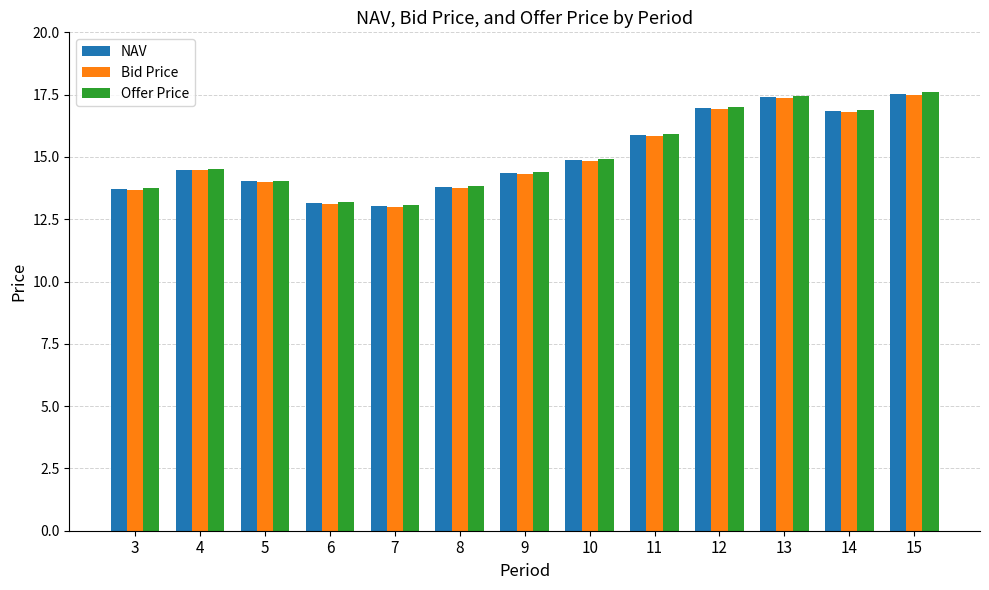

What is the difference between the highest and lowest values at 7?

0.1